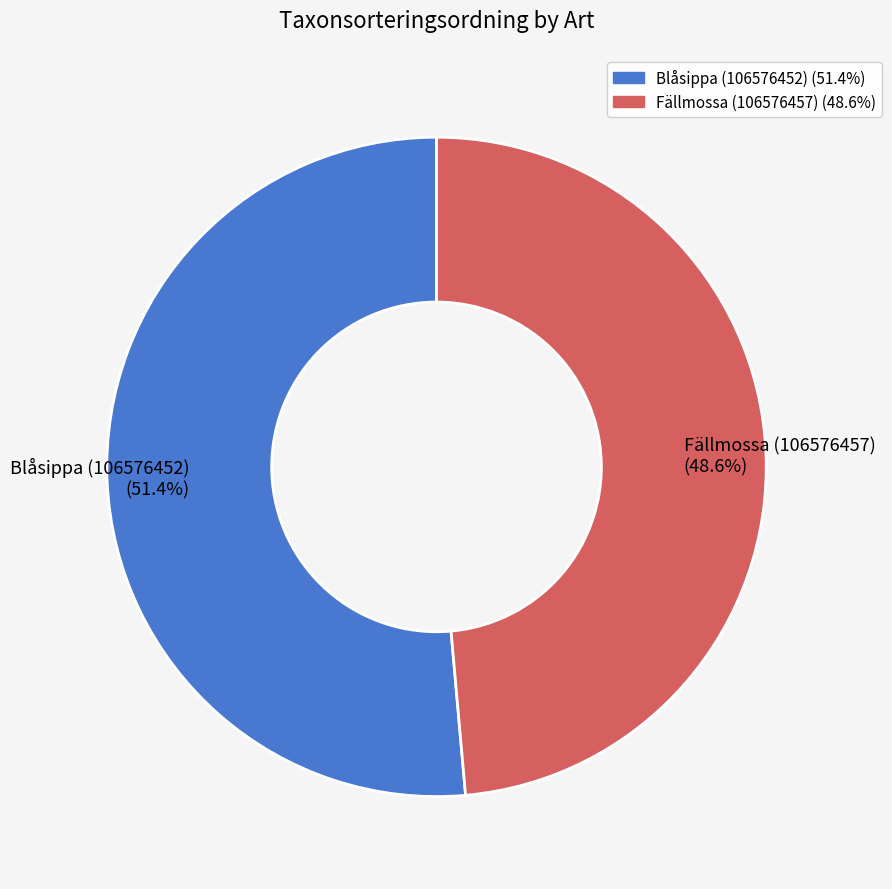

To the nearest percent, what is the average slice percentage?

50%